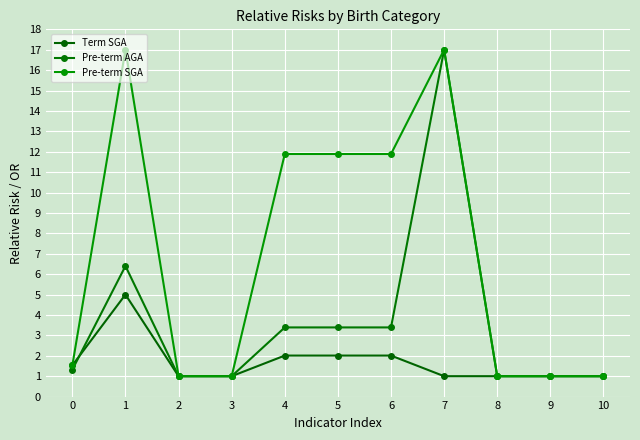

Rank the categories by Pre-term SGA value from highest to lowest.

1, 7, 4, 5, 6, 0, 2, 3, 8, 9, 10